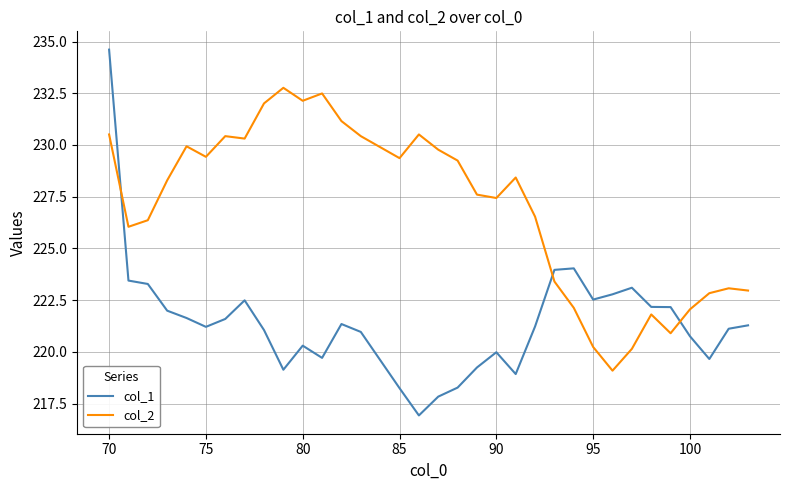

What is the maximum value for col_1?

234.6